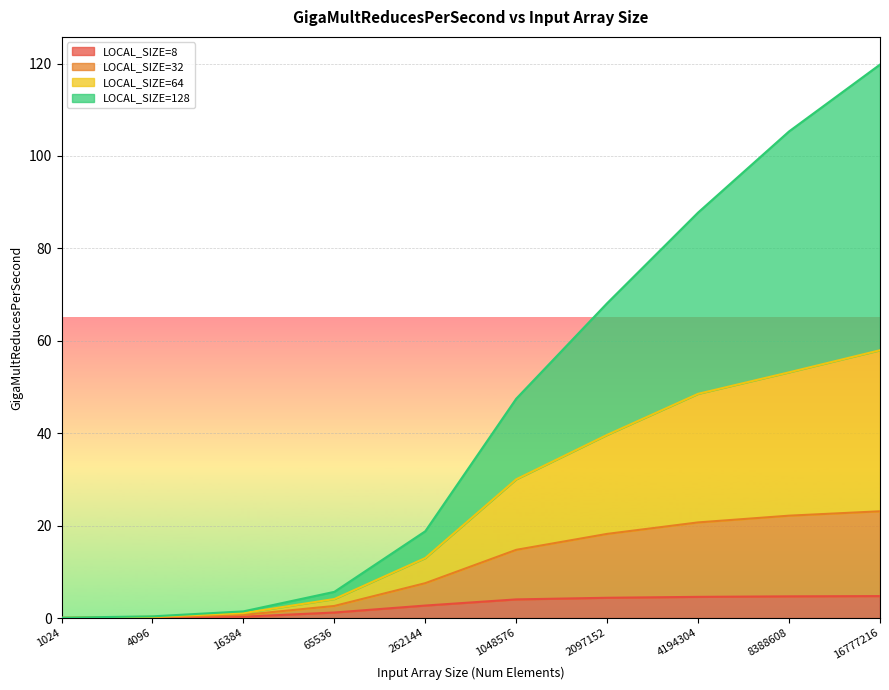

What is the total value across all series at 262144?

18.8